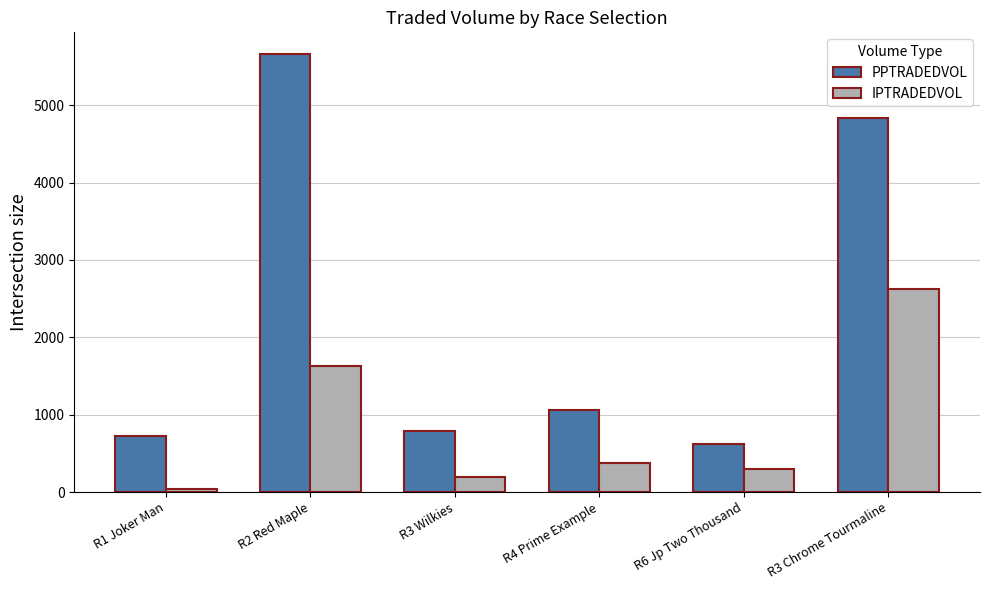

What is the total value across all series at R3 Chrome Tourmaline?

7457.2